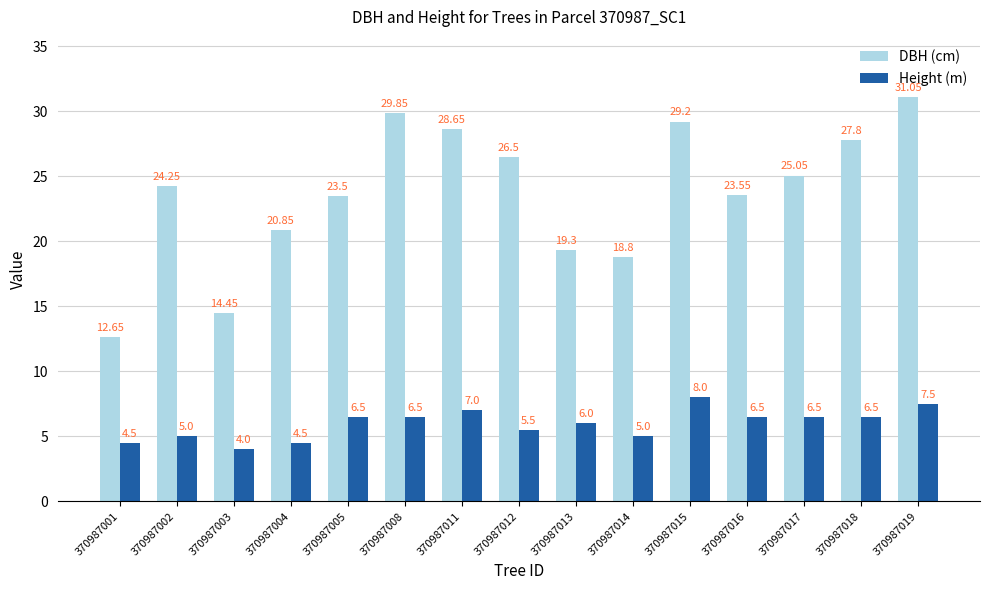

What is the difference between the second highest and minimum values in the DBH (cm) series?

17.2